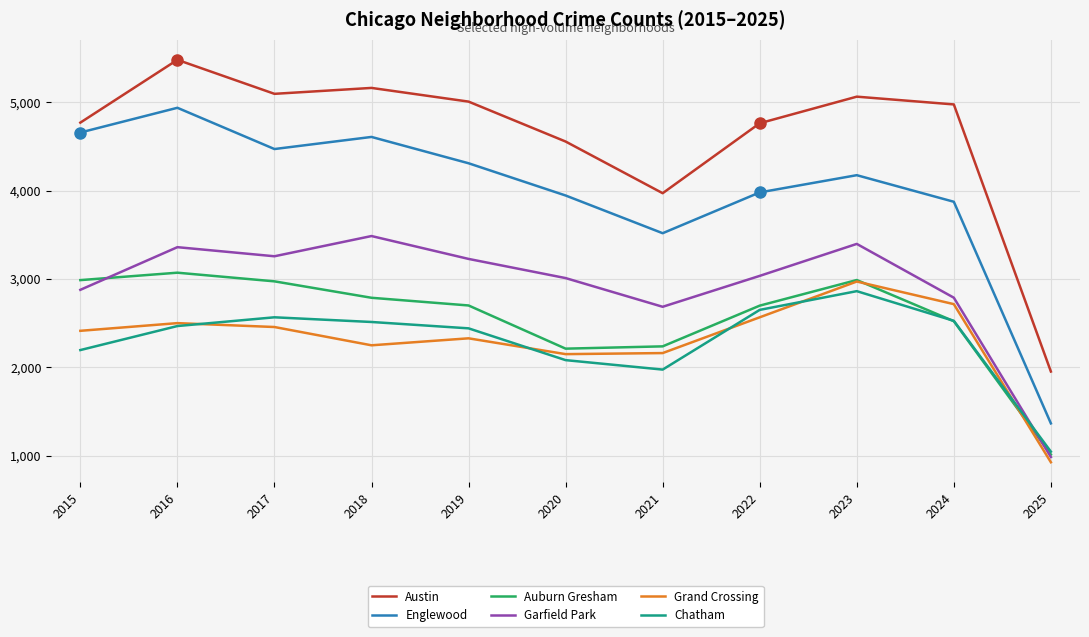

What is the minimum value shown in the chart?

925